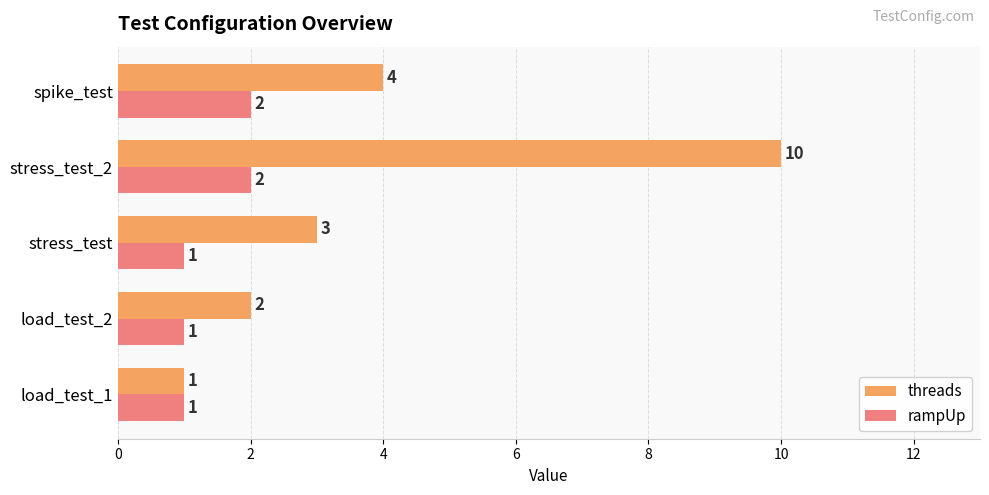

At which category is the sum across all series the highest?

stress_test_2